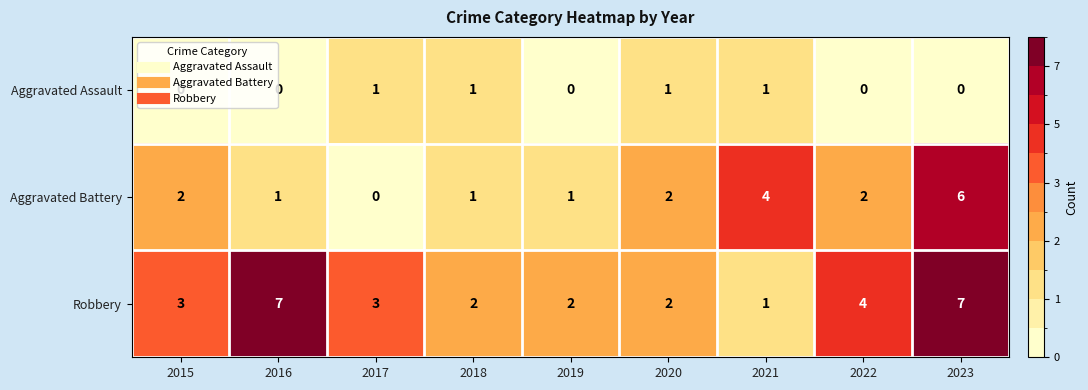

How many Aggravated Battery values are between 1 and 2?

6